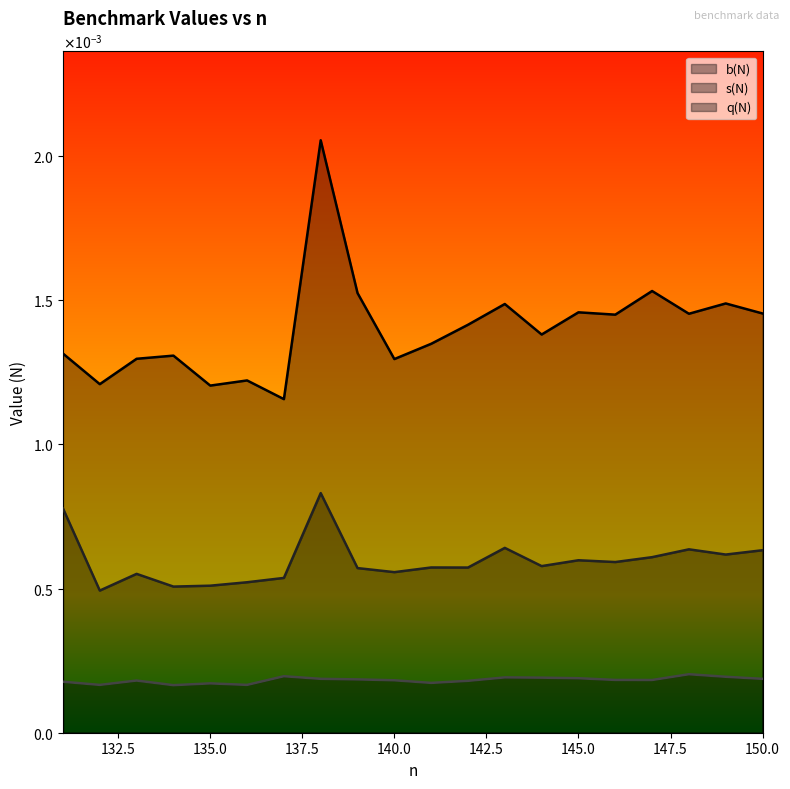

At 149, list the series in order from largest to smallest.

b(N), s(N), q(N)